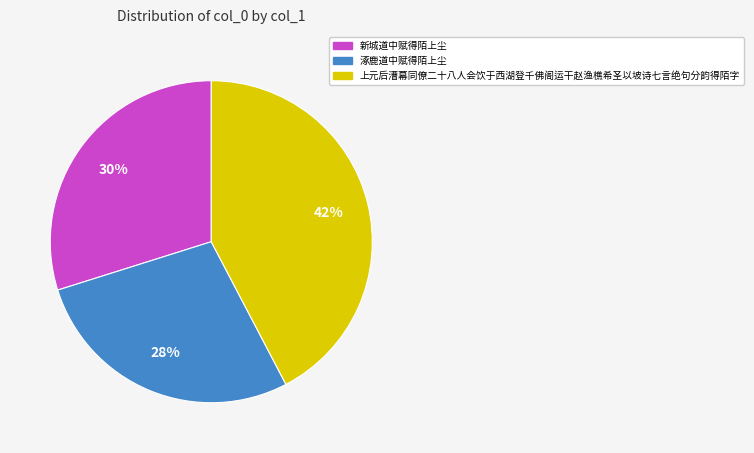

Between 新城道中赋得陌上尘 and 涿鹿道中赋得陌上尘, which is larger?

新城道中赋得陌上尘